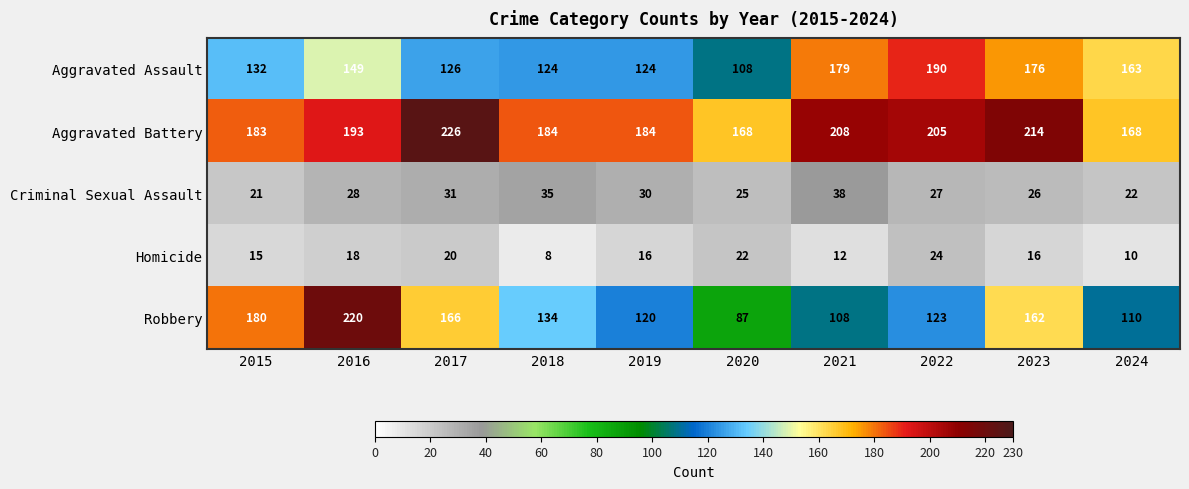

At how many categories does at least one series exceed 223?

1